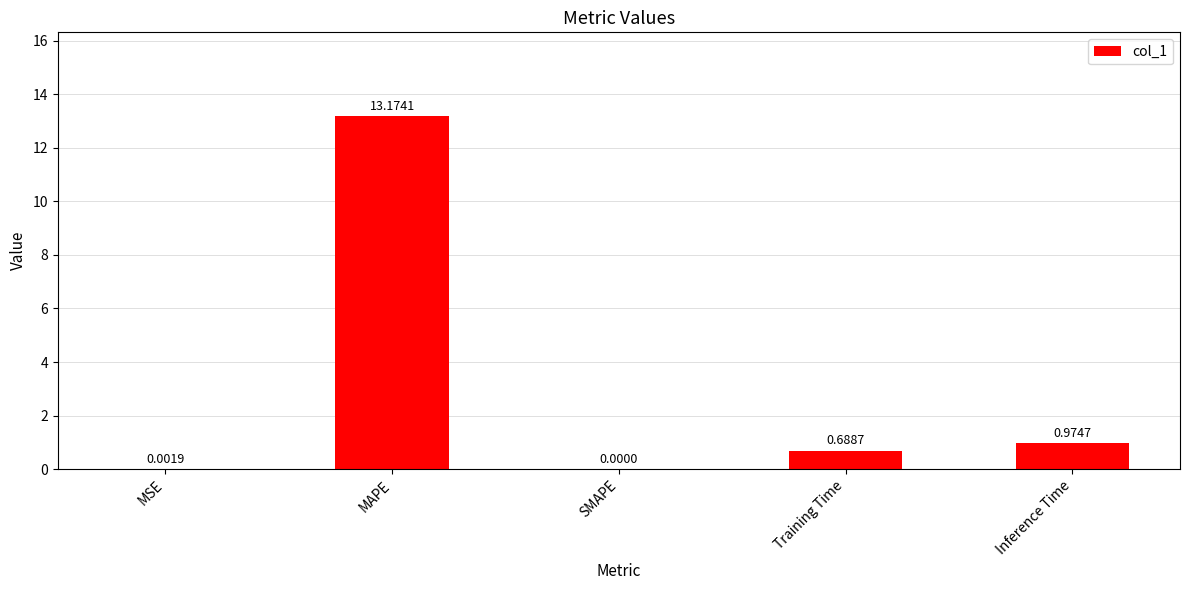

Between SMAPE and Inference Time, which is larger?

Inference Time